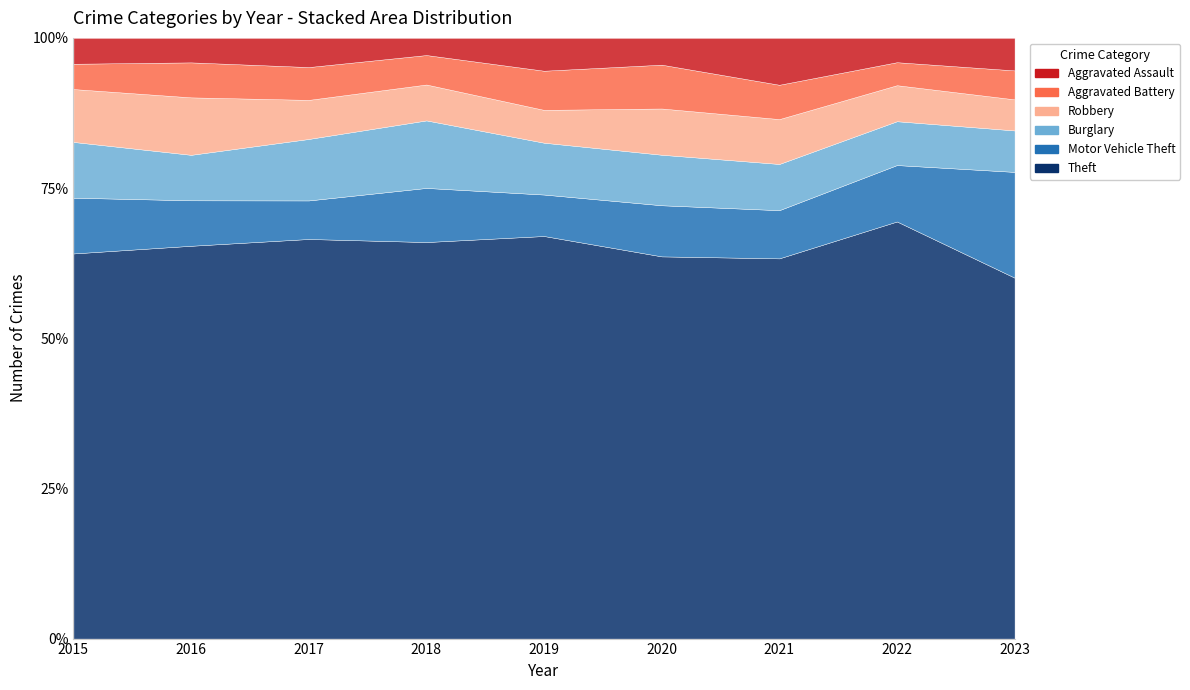

At which category is the sum across all series the highest?

2023